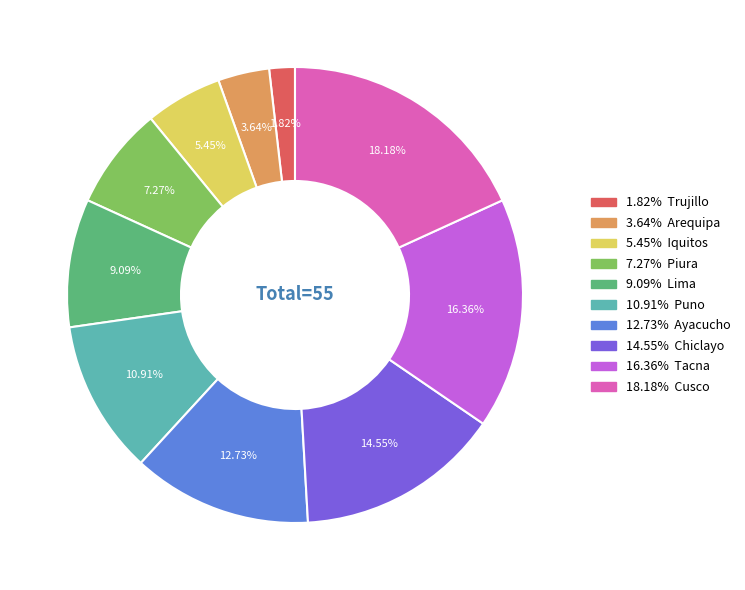

Rank the categories by value from lowest to highest.

1.82% Trujillo, 3.64% Arequipa, 5.45% Iquitos, 7.27% Piura, 9.09% Lima, 10.91% Puno, 12.73% Ayacucho, 14.55% Chiclayo, 16.36% Tacna, 18.18% Cusco